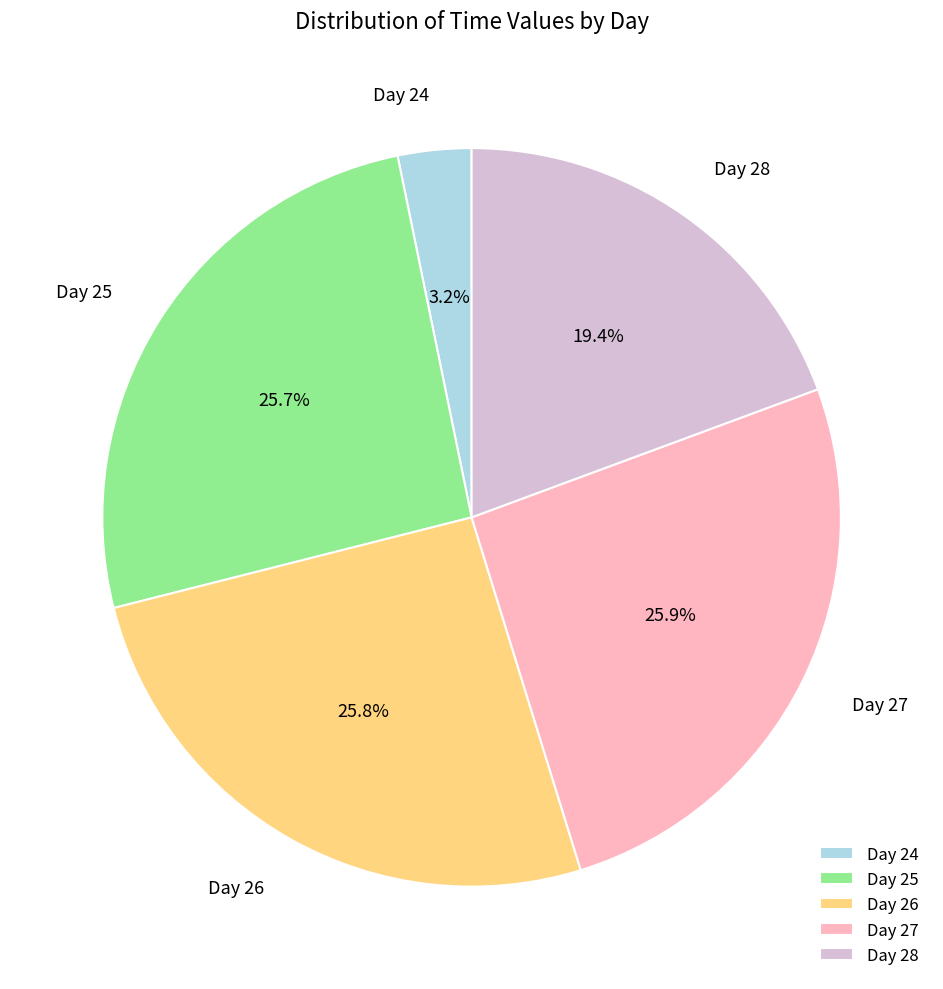

What percentage is NOT represented by Day 25?

74.3%